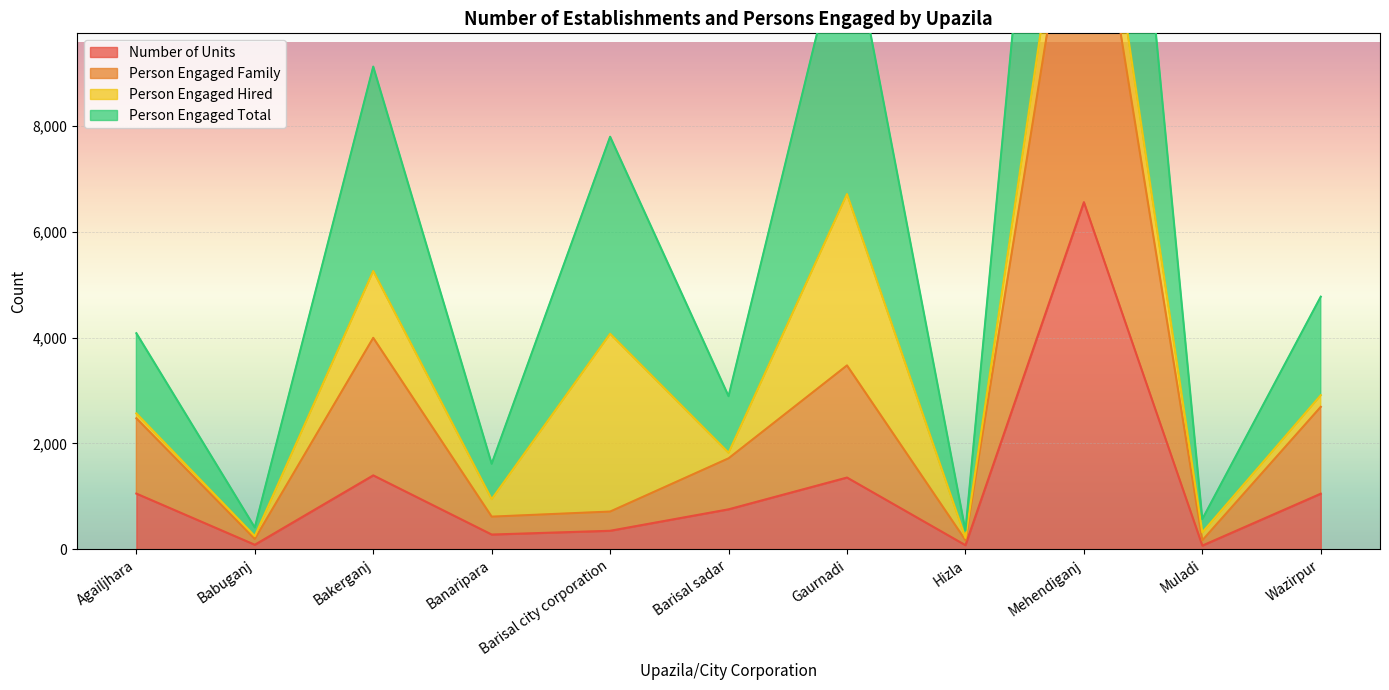

What is the label of the 8th point from the right?

Banaripara